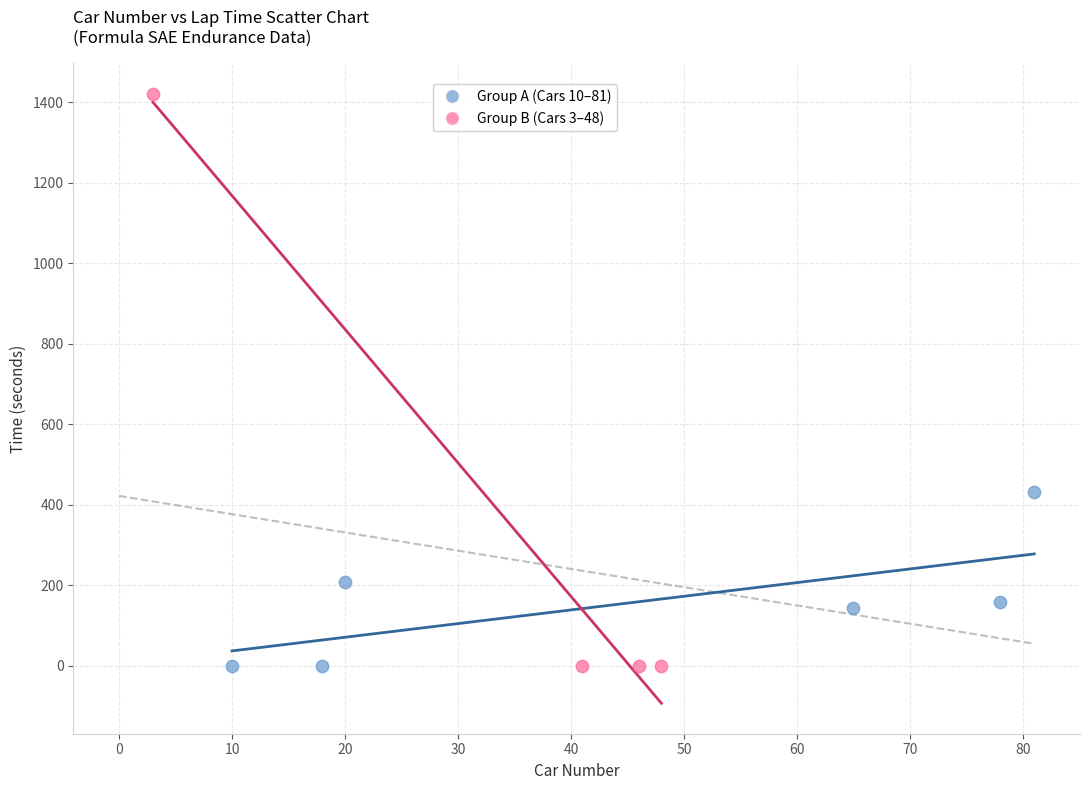

Which series has the largest Y range (max minus min)?

Group B (Cars 3–48)